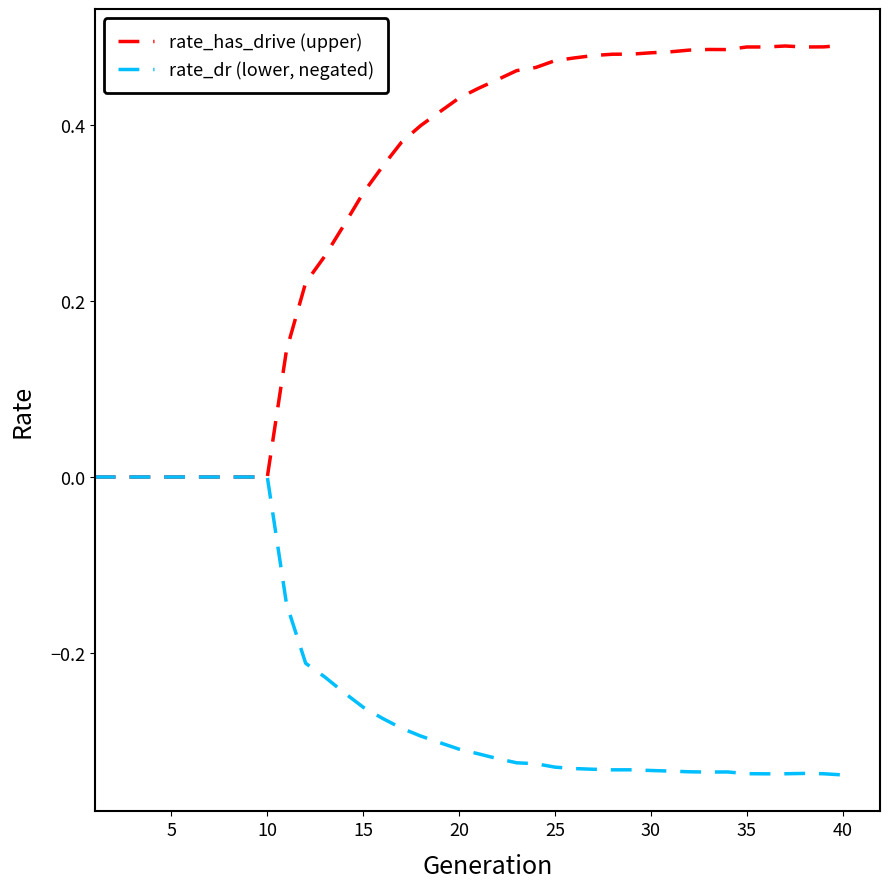

Does the chart display data point markers on the line(s)?

No